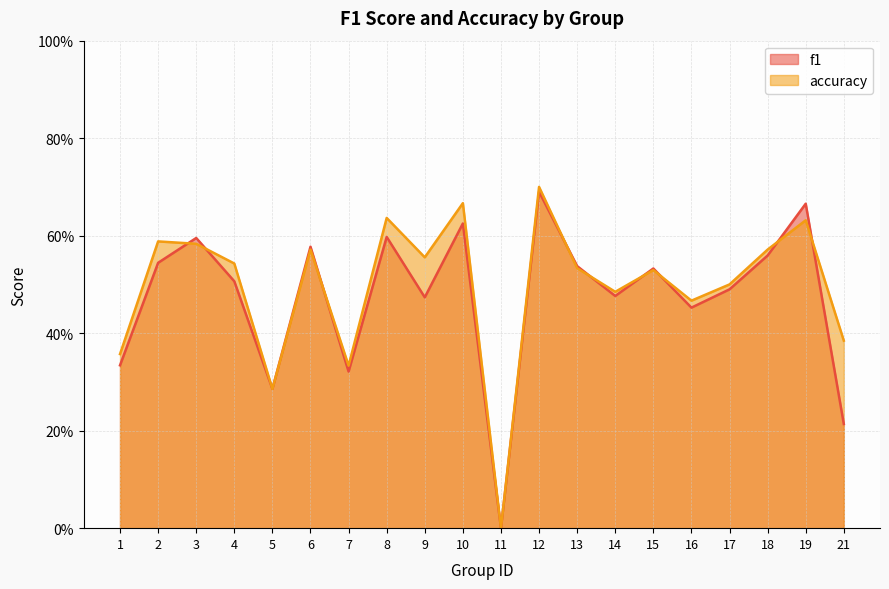

Read the f1 value at 3.

0.6